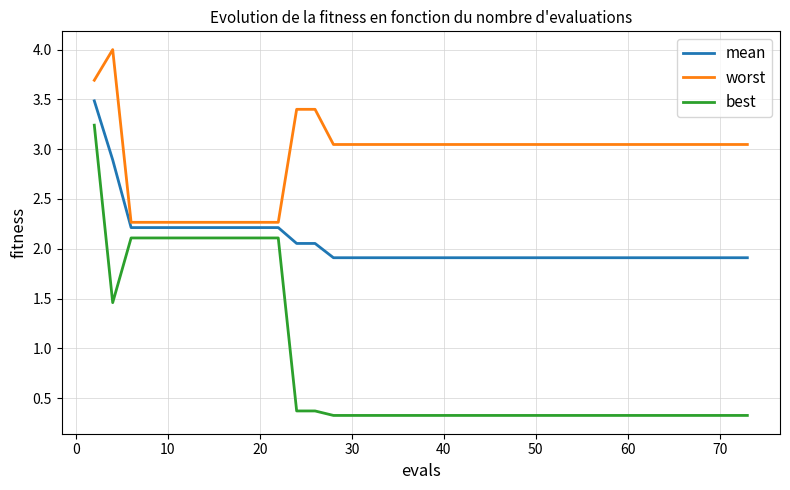

True or false: mean and best cross at least once.

False